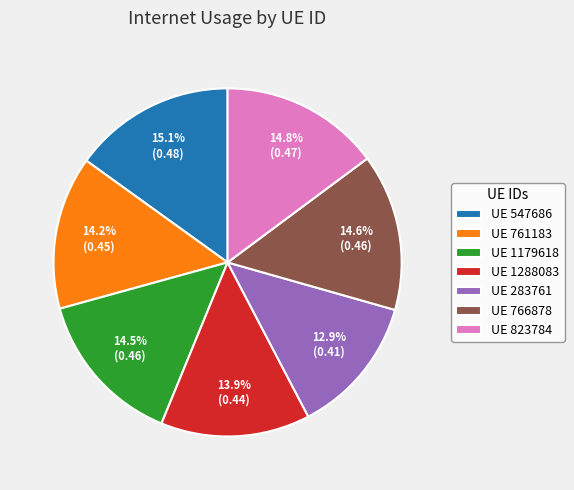

Is UE 547686 the majority of the pie?

No